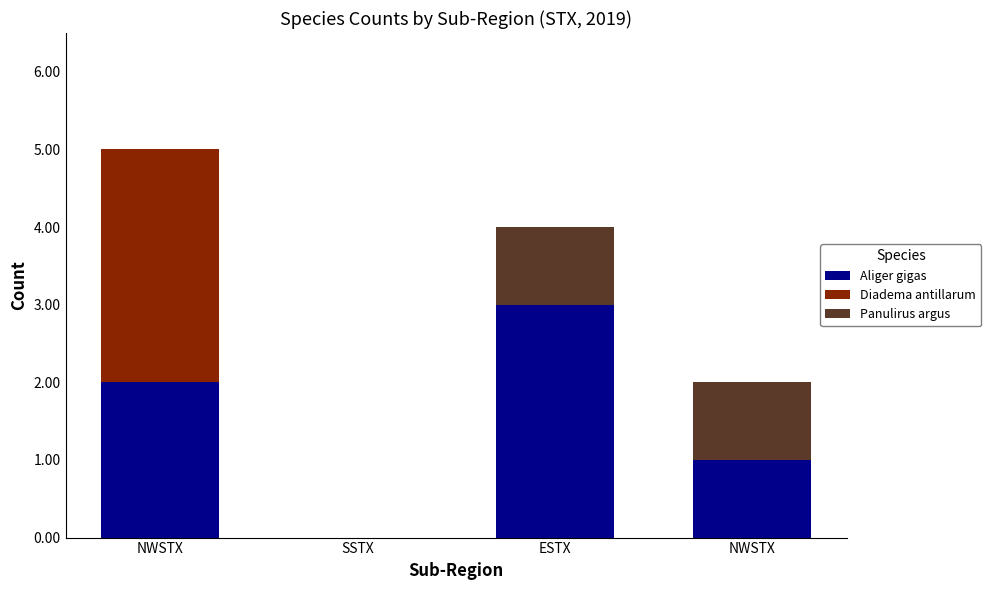

Count the number of categories in the chart.

4